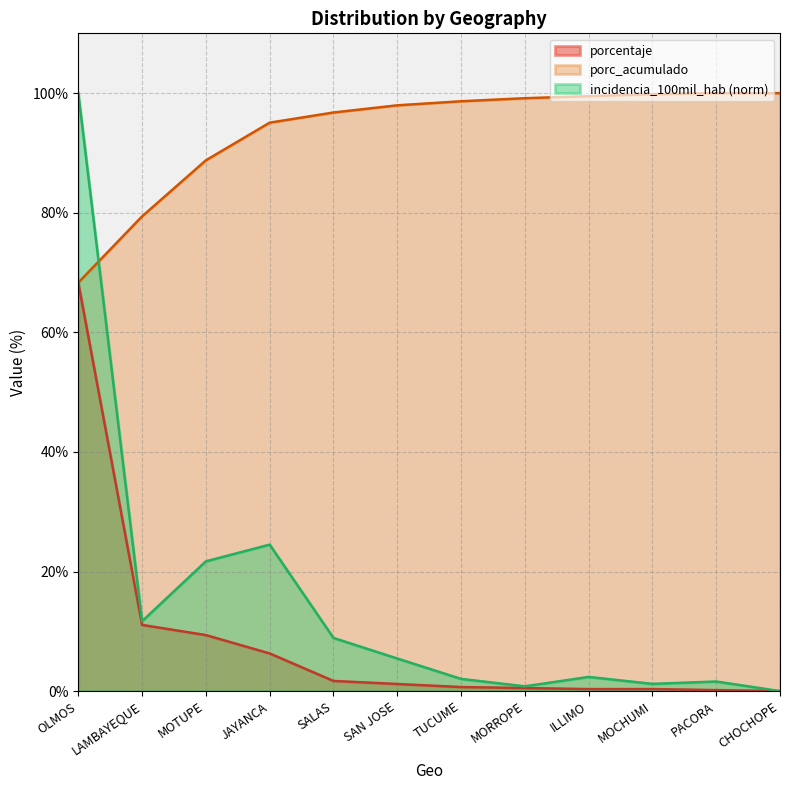

True or false: porcentaje has more than 2 points higher than both neighbors.

False